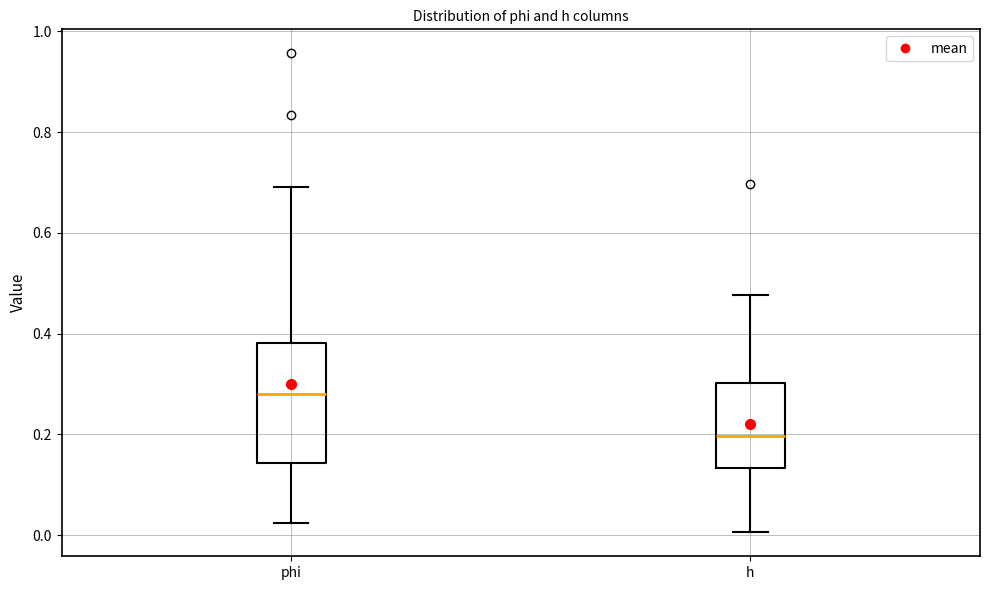

Comparing the boxes themselves (not the whiskers), which one is the tallest?

phi